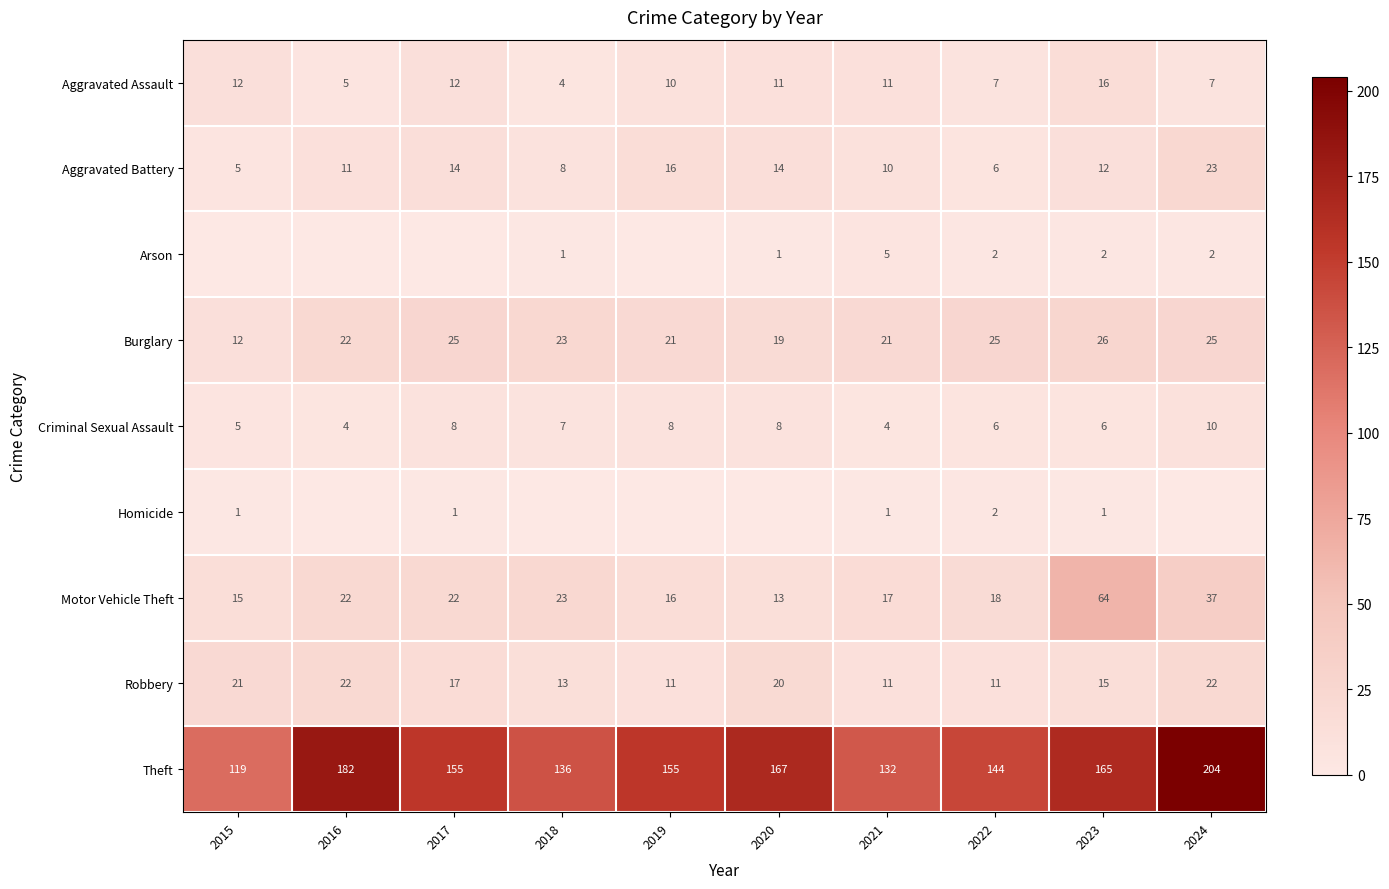

At which category is the sum across all series the highest?

2024